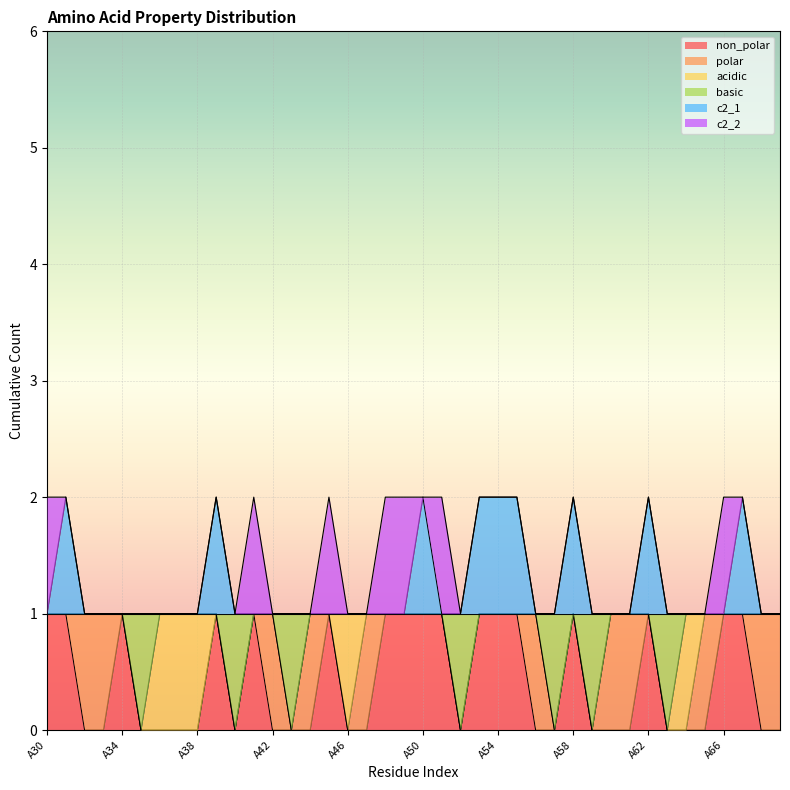

What are all the series names shown in the legend?

non_polar, polar, acidic, basic, c2_1, c2_2